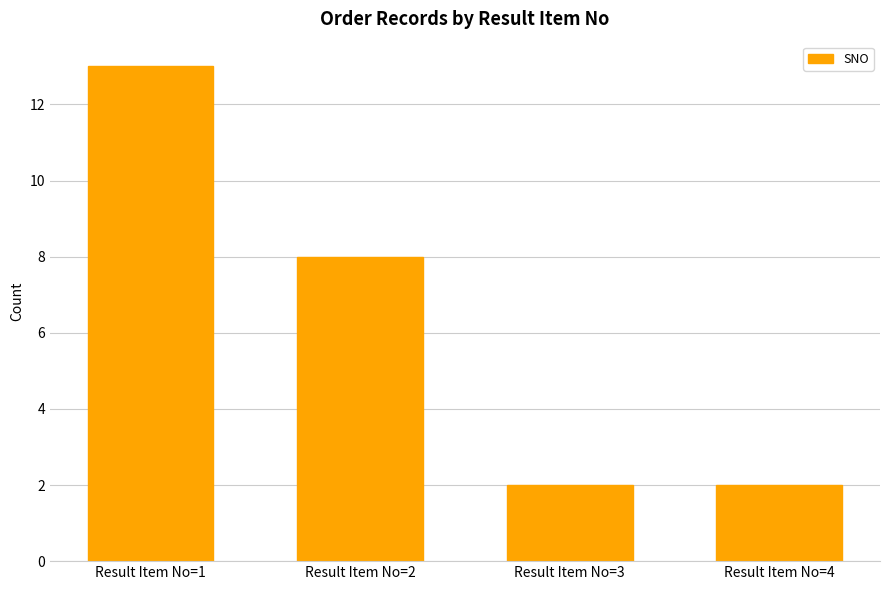

What is the difference between the maximum and minimum values?

11